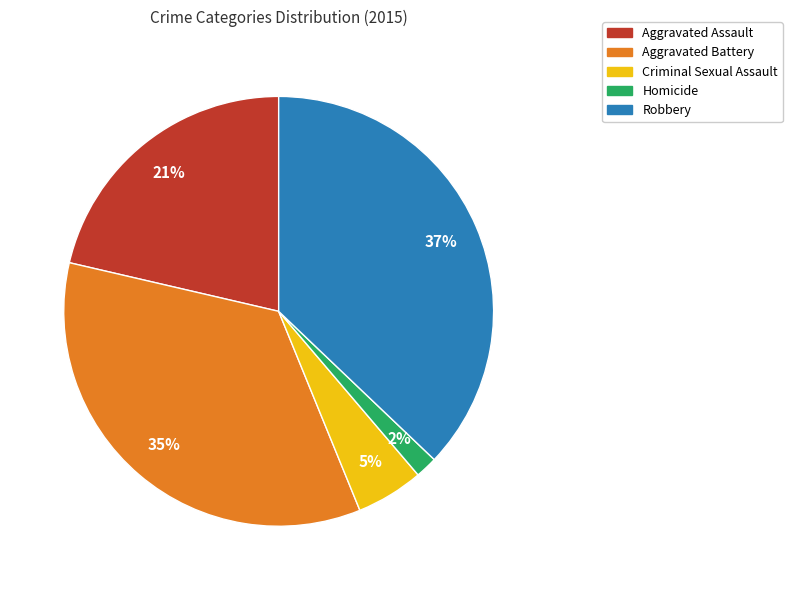

To the nearest percent, what is the combined percentage of Homicide and Aggravated Assault?

23%